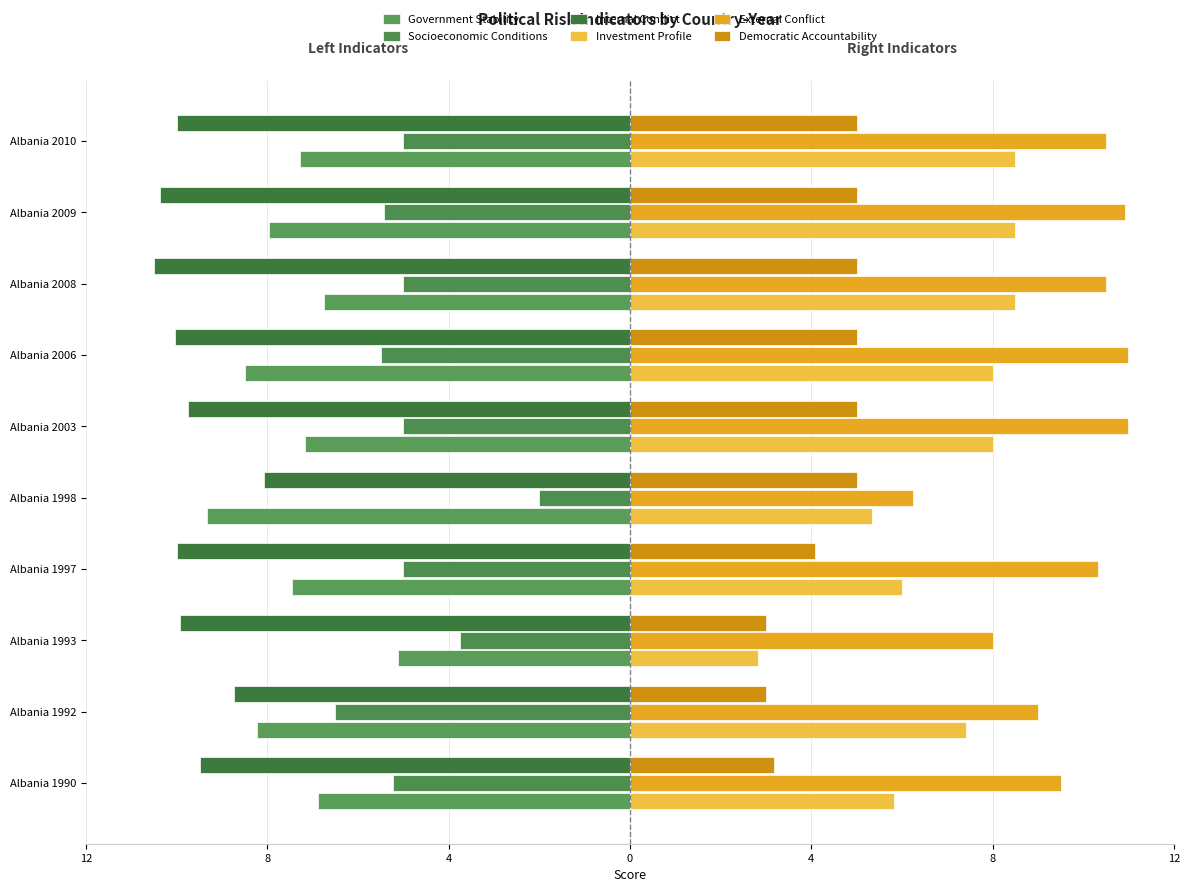

How many values in the Investment Profile series are below 8?

5